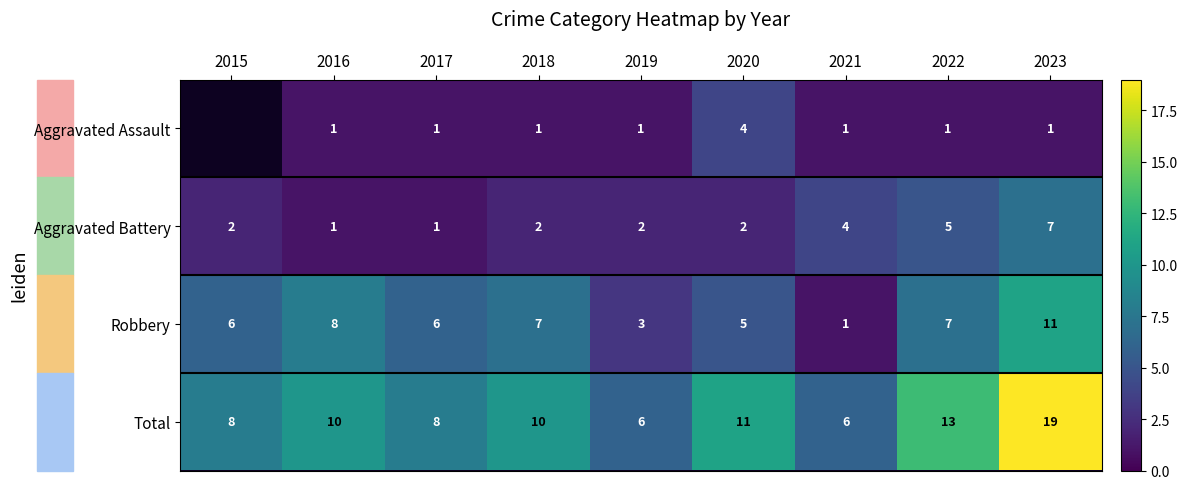

What is the difference between the Robbery values at 2022 and 2023?

4.0